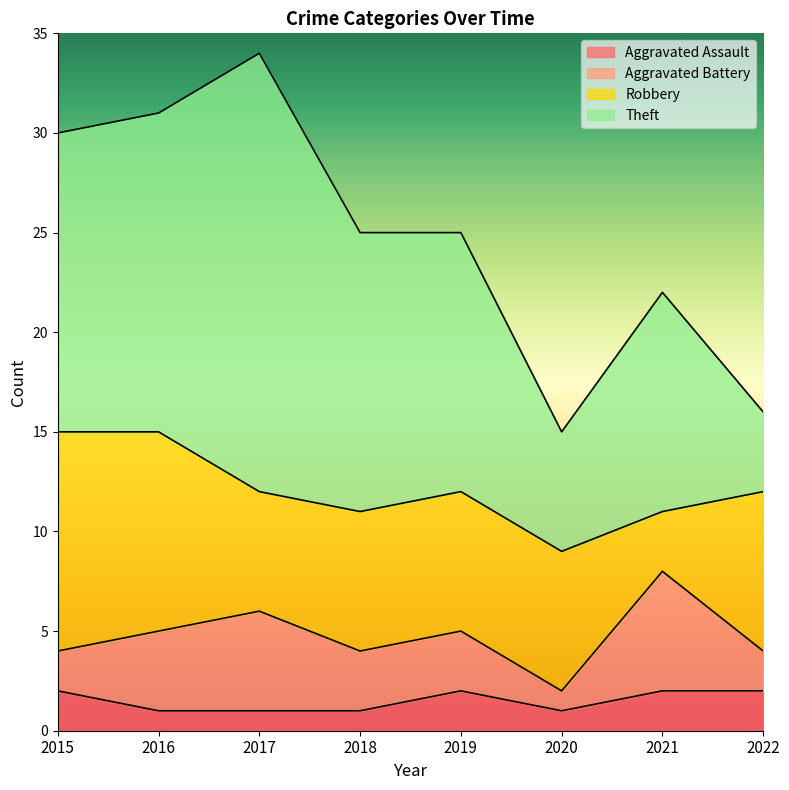

Reading left to right, extract all data points from this chart.

Aggravated Assault: 2015=2	2016=1	2017=1	2018=1	2019=2	2020=1	2021=2	2022=2
Aggravated Battery: 2015=2	2016=4	2017=5	2018=3	2019=3	2020=1	2021=6	2022=2
Robbery: 2015=11	2016=10	2017=6	2018=7	2019=7	2020=7	2021=3	2022=8
Theft: 2015=15	2016=16	2017=22	2018=14	2019=13	2020=6	2021=11	2022=4